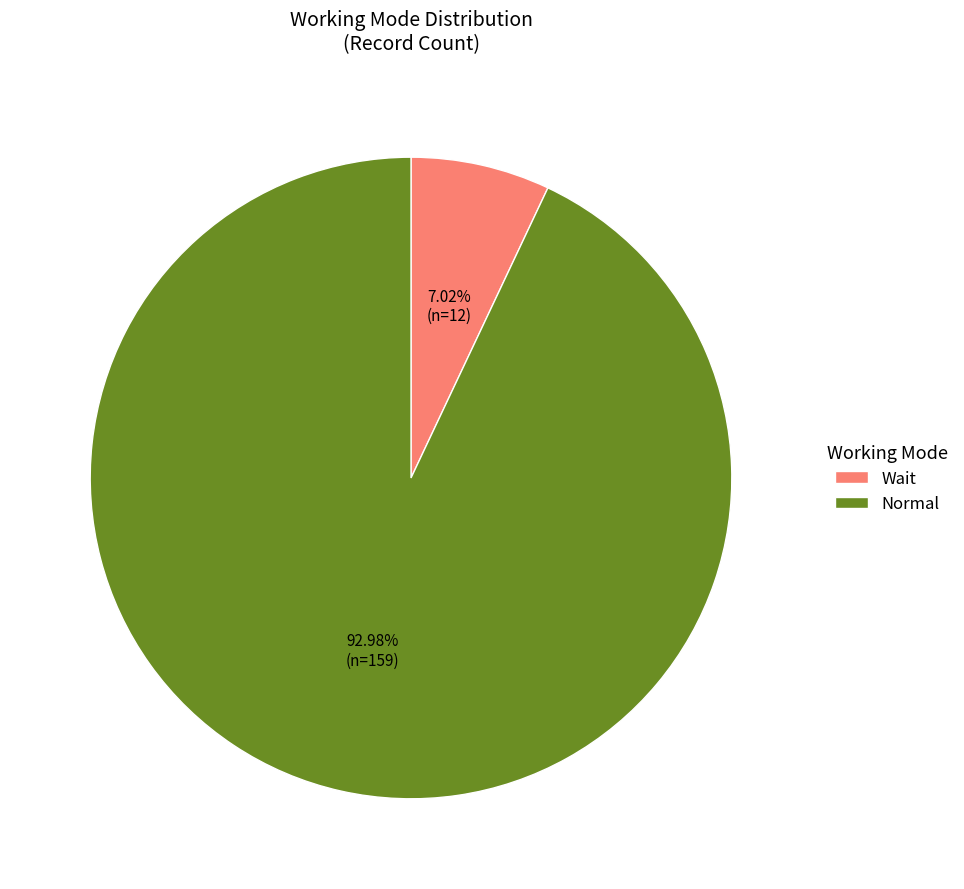

Which category has the biggest portion of the pie?

Normal